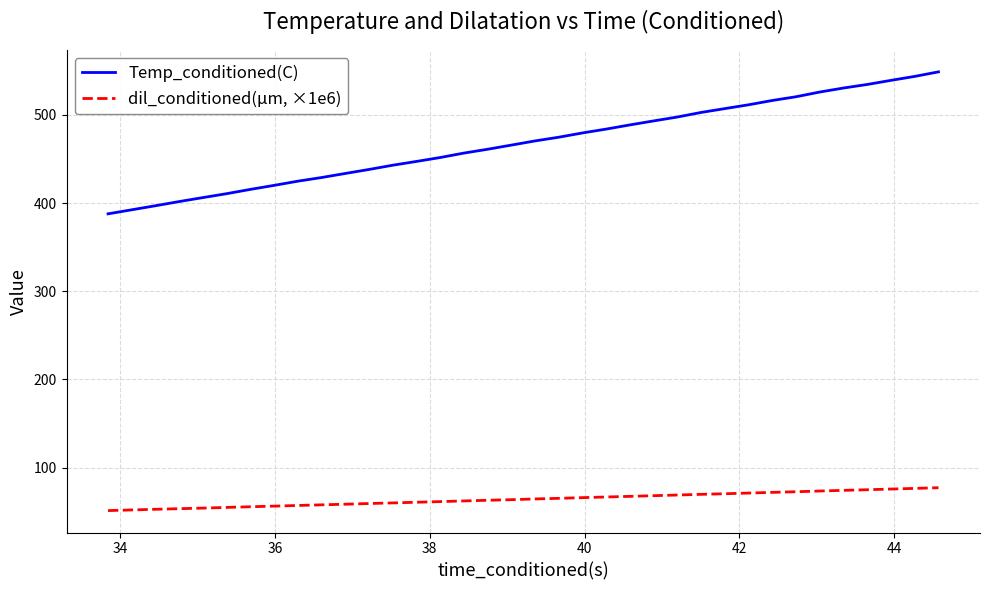

True or false: Temp_conditioned(C) and dil_conditioned(µm, ×1e6) intersect in this chart.

False